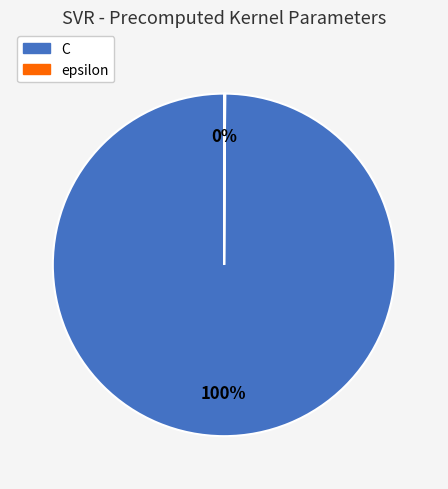

To the nearest percent, what is the difference between the largest and smallest slice percentages?

100%